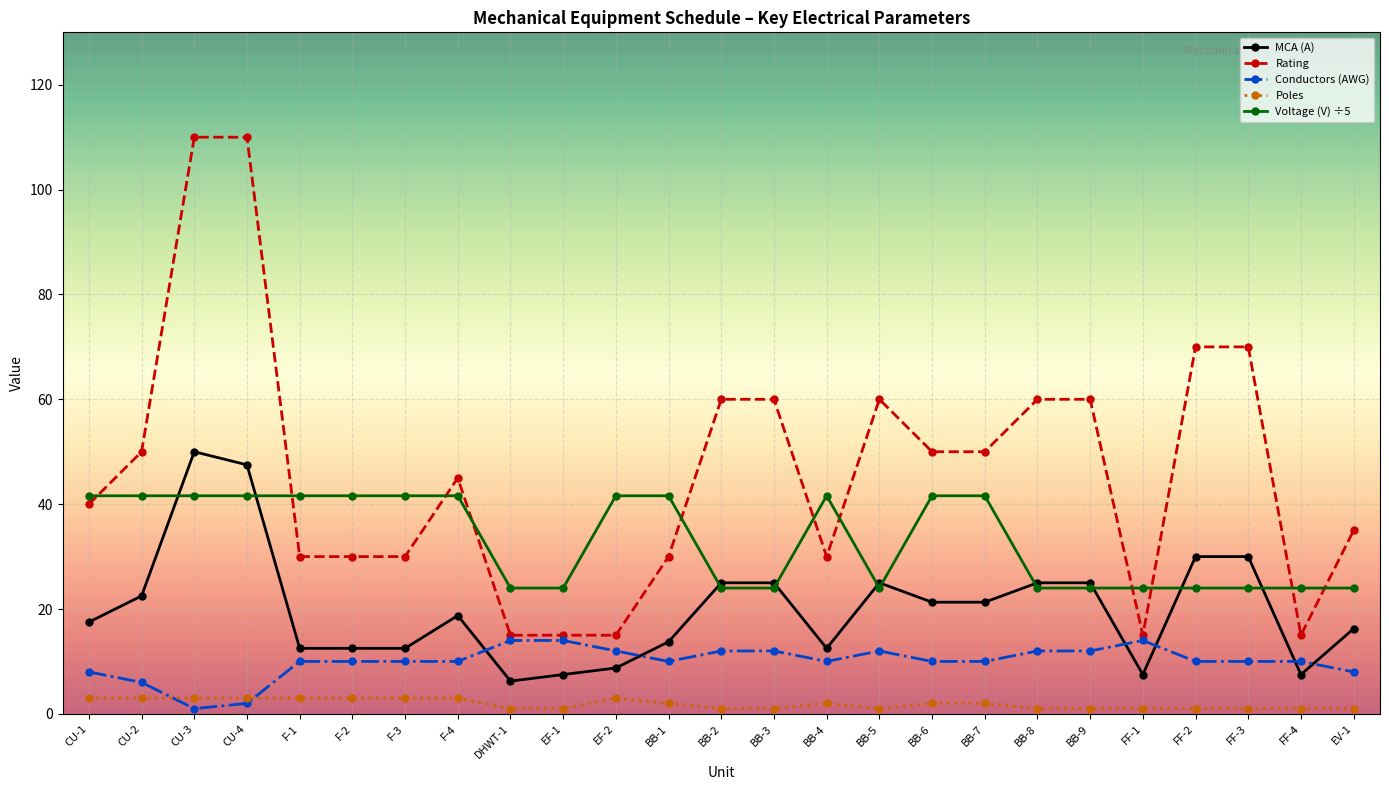

Read the Poles value at F-3.

3.0